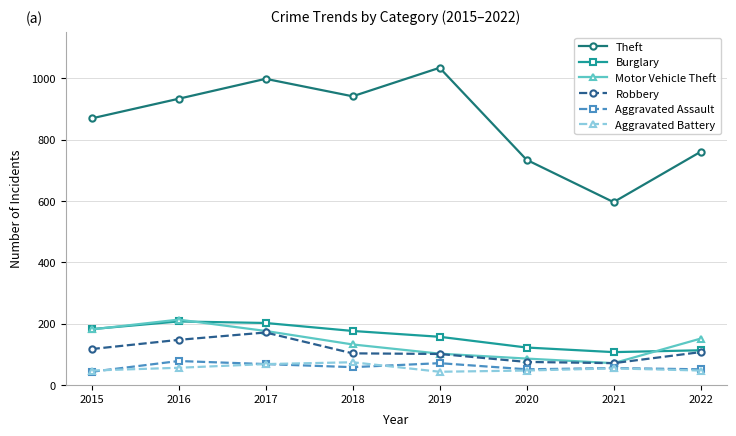

True or false: Aggravated Assault and Theft intersect in this chart.

False